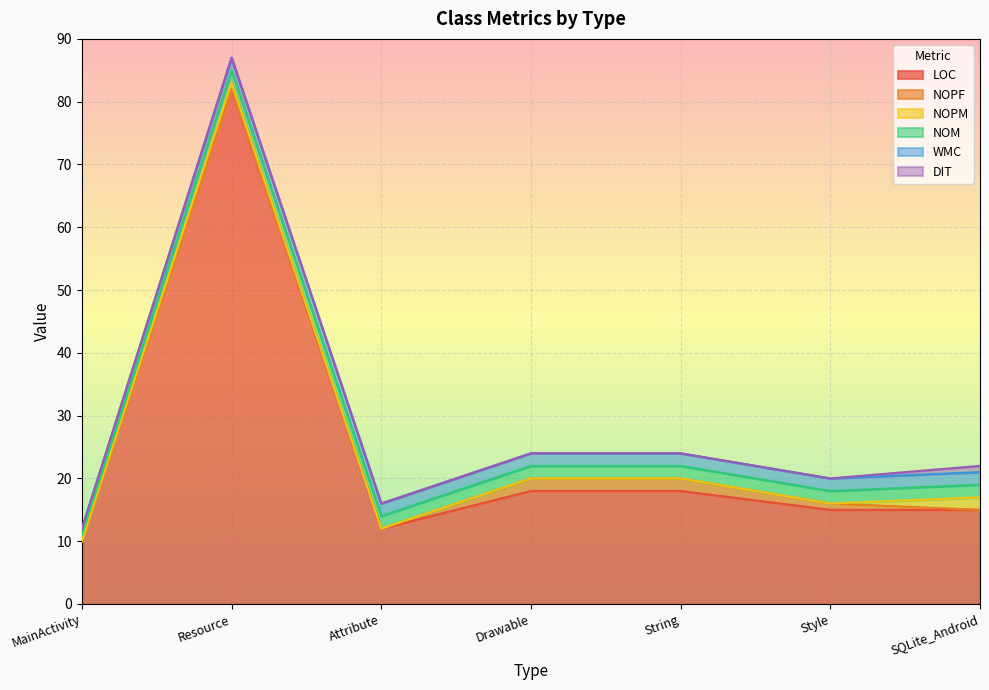

True or false: NOM and LOC intersect in this chart.

False